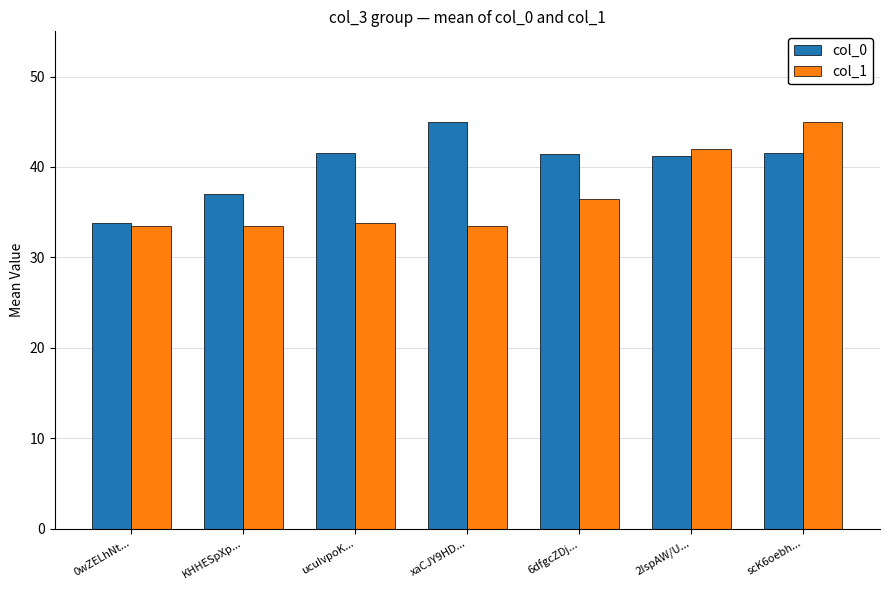

What is the value of the col_0 bar at the 5th from the left?

41.4